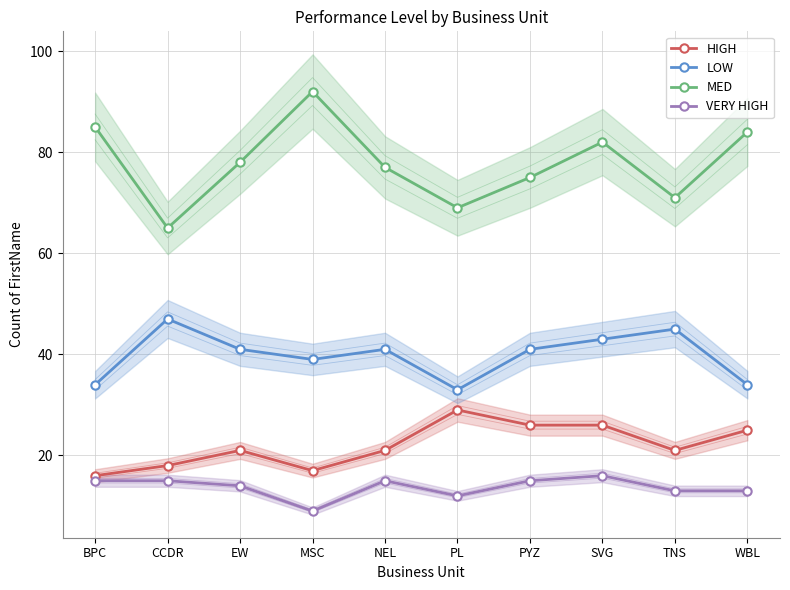

How many data points in MED are less than 78?

5